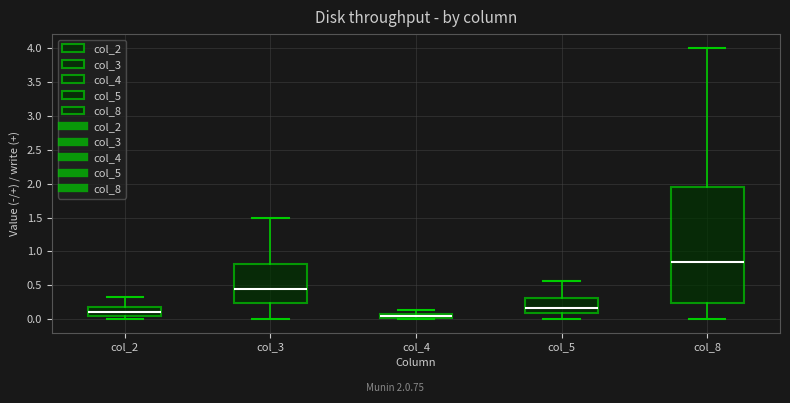

Where does the median line of the box for col_8 sit on the y-axis? The values are not printed on the chart, so give them approximately, as read against the axis.

0.85